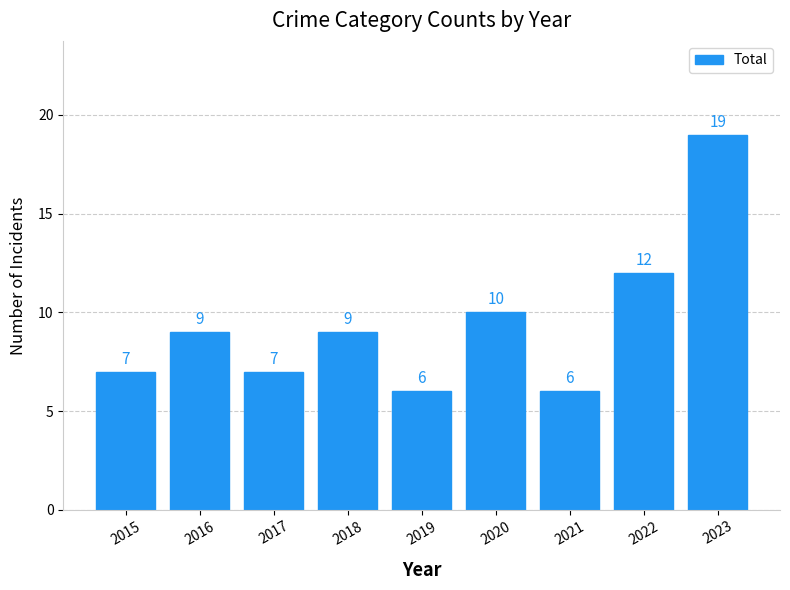

What is the difference between the second highest and second lowest values?

6